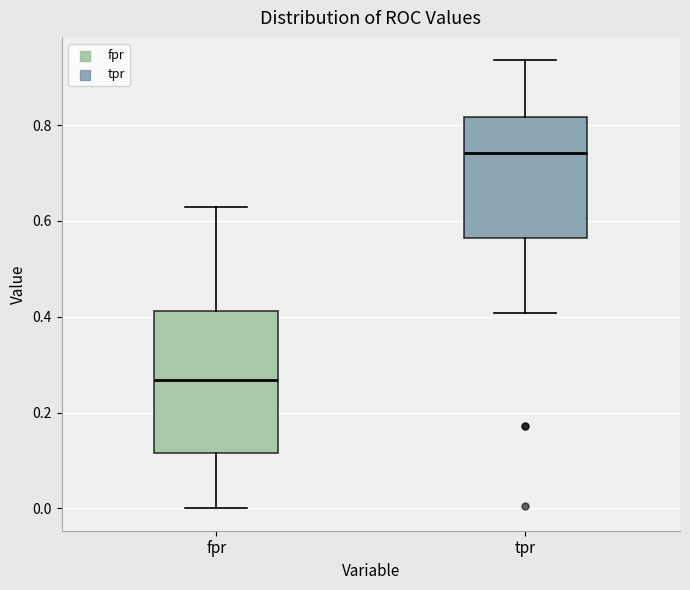

Reading left to right, transcribe this box plot: for each box, give where its median line is, the range the box spans, and where its two whiskers end, as read against the y-axis. The values are not printed on the chart, so give them approximately, as read against the axis.

fpr: median 0.26, box 0.12 to 0.42, whiskers 0.00 to 0.62
tpr: median 0.74, box 0.56 to 0.82, whiskers 0.40 to 0.94